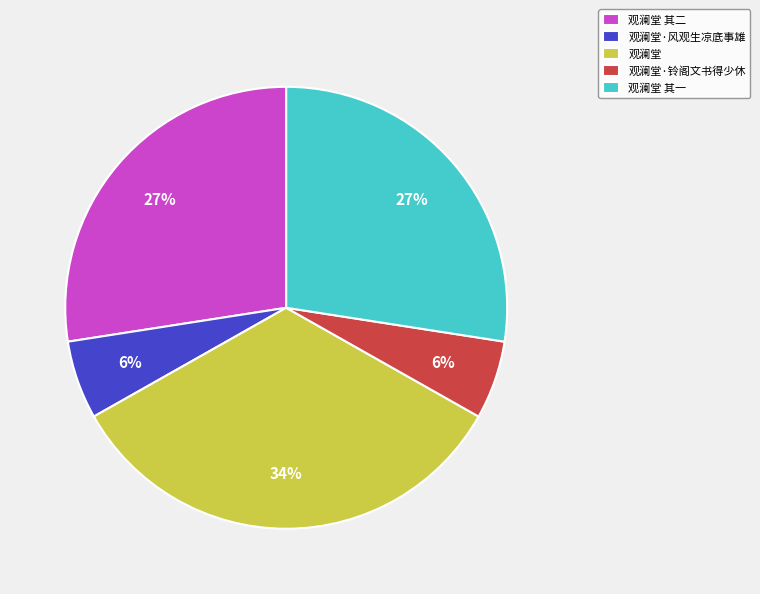

Is there any slice that represents more than half of the pie?

No